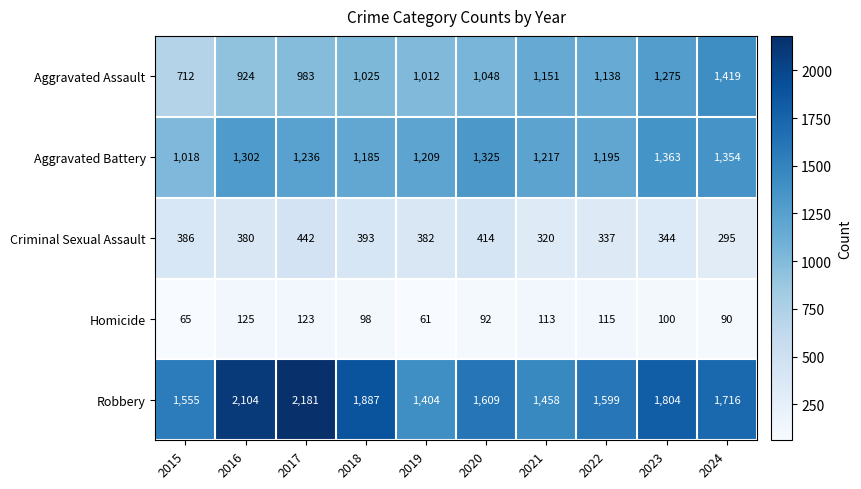

The Robbery series shows 1116 at 2023. True or false?

False